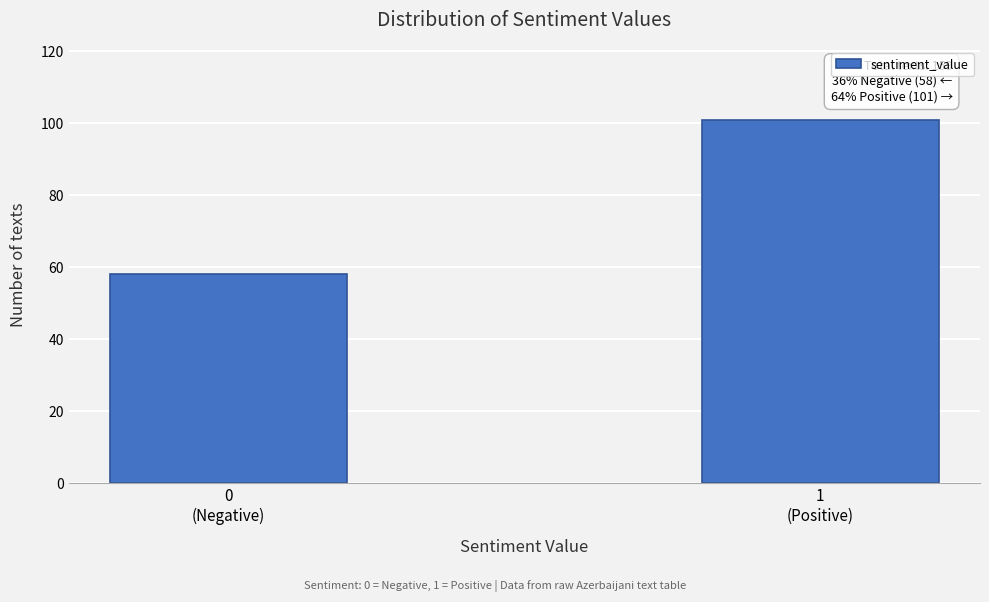

Reading right to left, list all the values displayed in this chart.

101	58